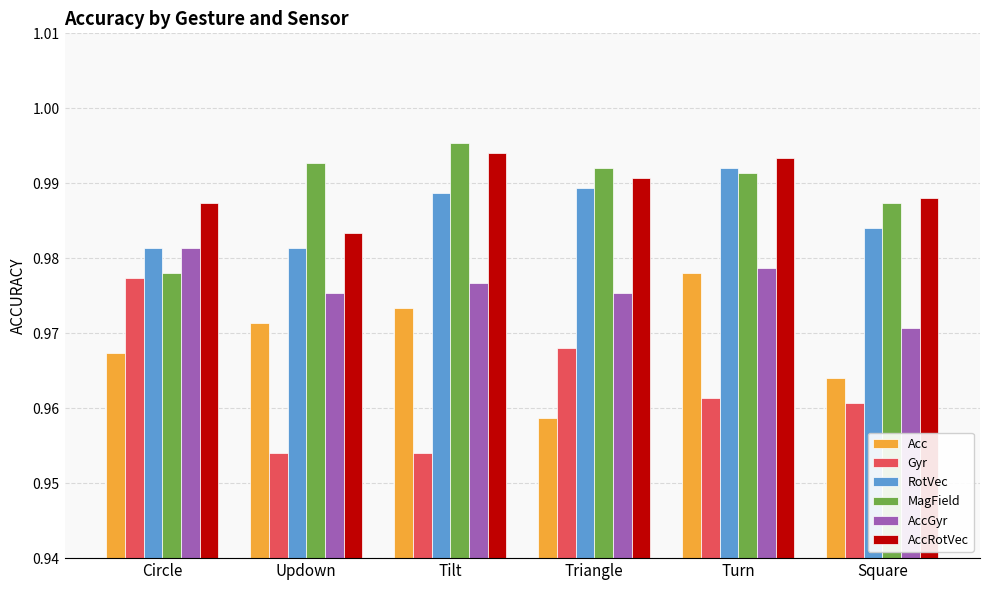

Count the AccGyr values in the range 0 to 1.

6